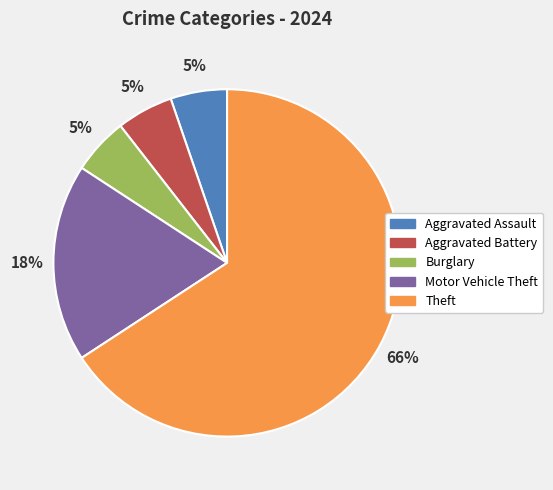

Does any single category account for the majority?

Yes